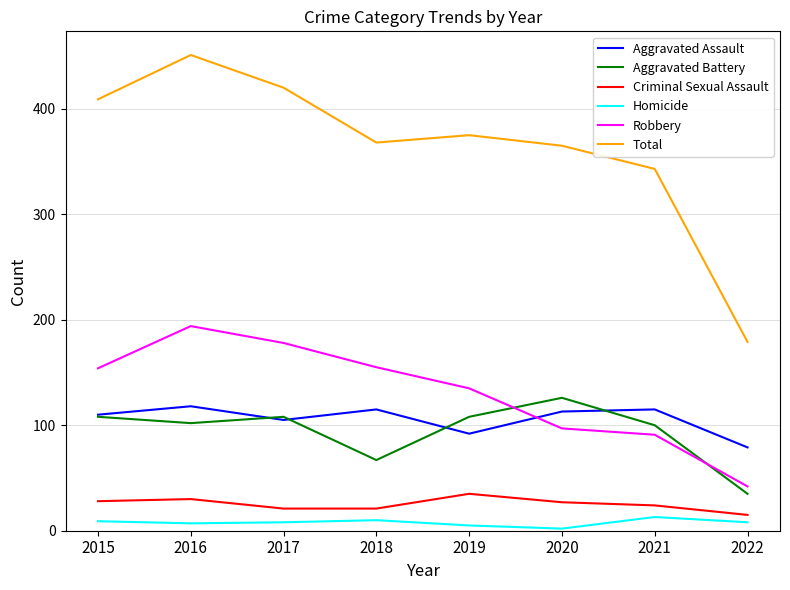

What is the spread (max minus min) of values at 2016?

444